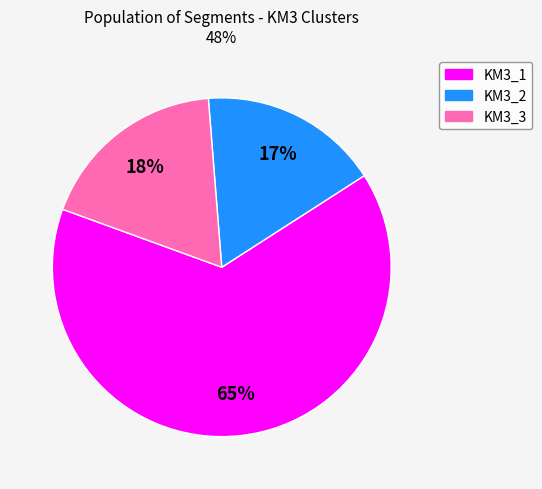

To the nearest percent, what percentage of the pie is KM3_3?

18%